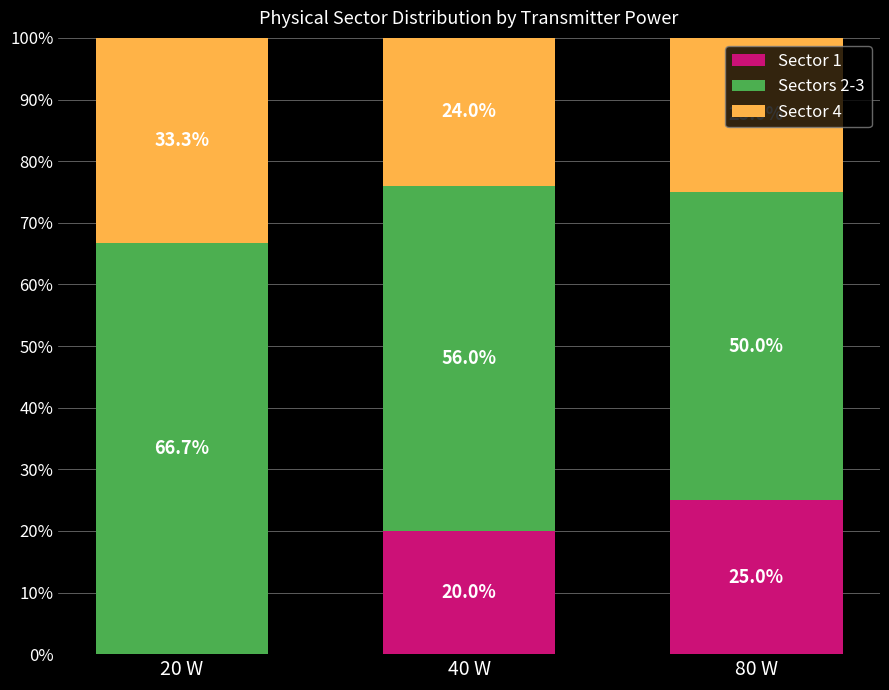

The value of Sector 1 at 80 W is 25.0. True or false?

True